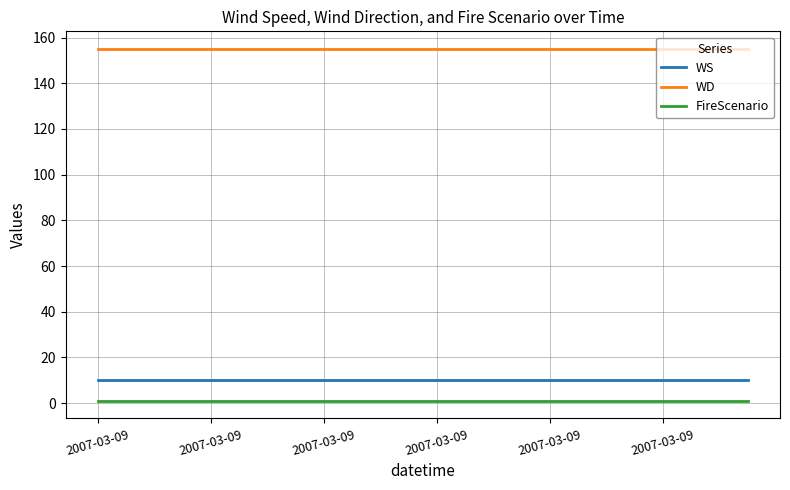

What is the maximum value shown in the chart?

155